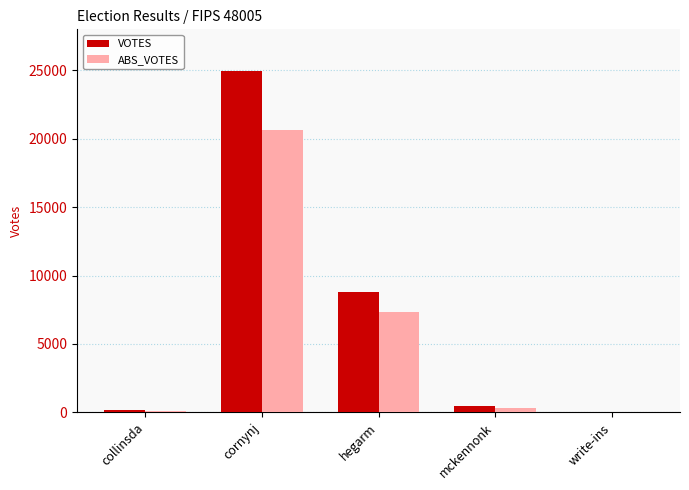

Count the number of categories in the chart.

5